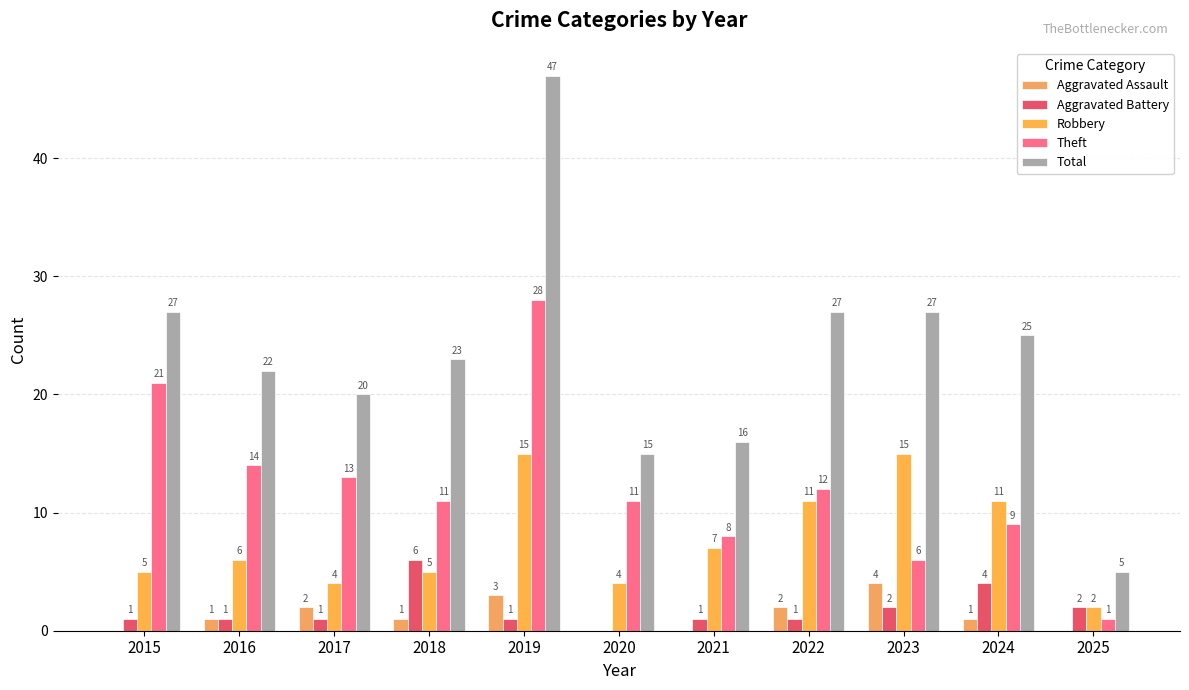

Is the value of Total at 2015 greater than the value of Aggravated Battery at 2022?

Yes